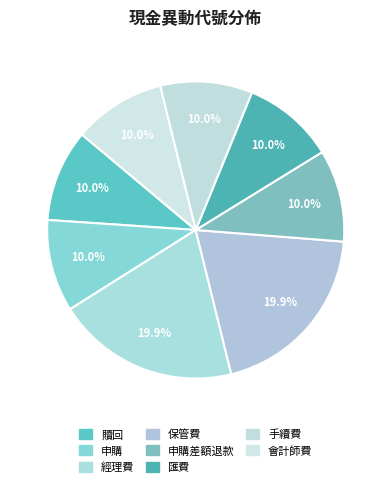

What percentage do 匯費 and 經理費 together represent?

29.9%